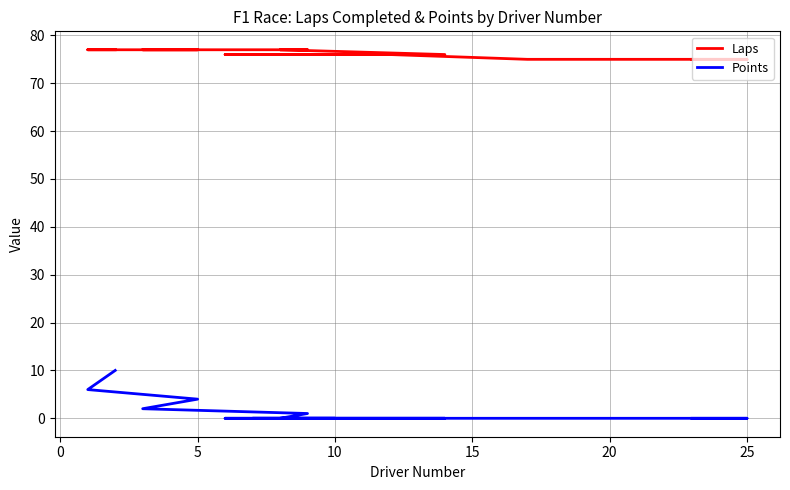

List the series in order of their overall mean, highest first.

Laps, Points